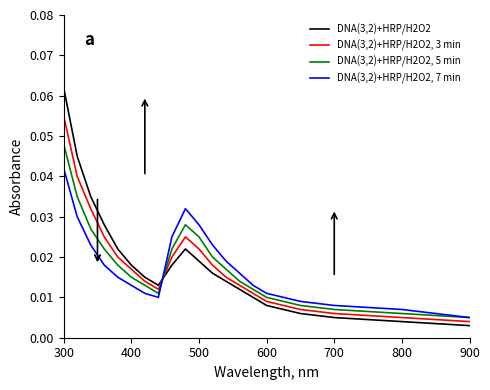

Rank the series by their maximum value, from lowest to highest.

DNA(3,2)+HRP/H2O2, 7 min, DNA(3,2)+HRP/H2O2, 5 min, DNA(3,2)+HRP/H2O2, 3 min, DNA(3,2)+HRP/H2O2